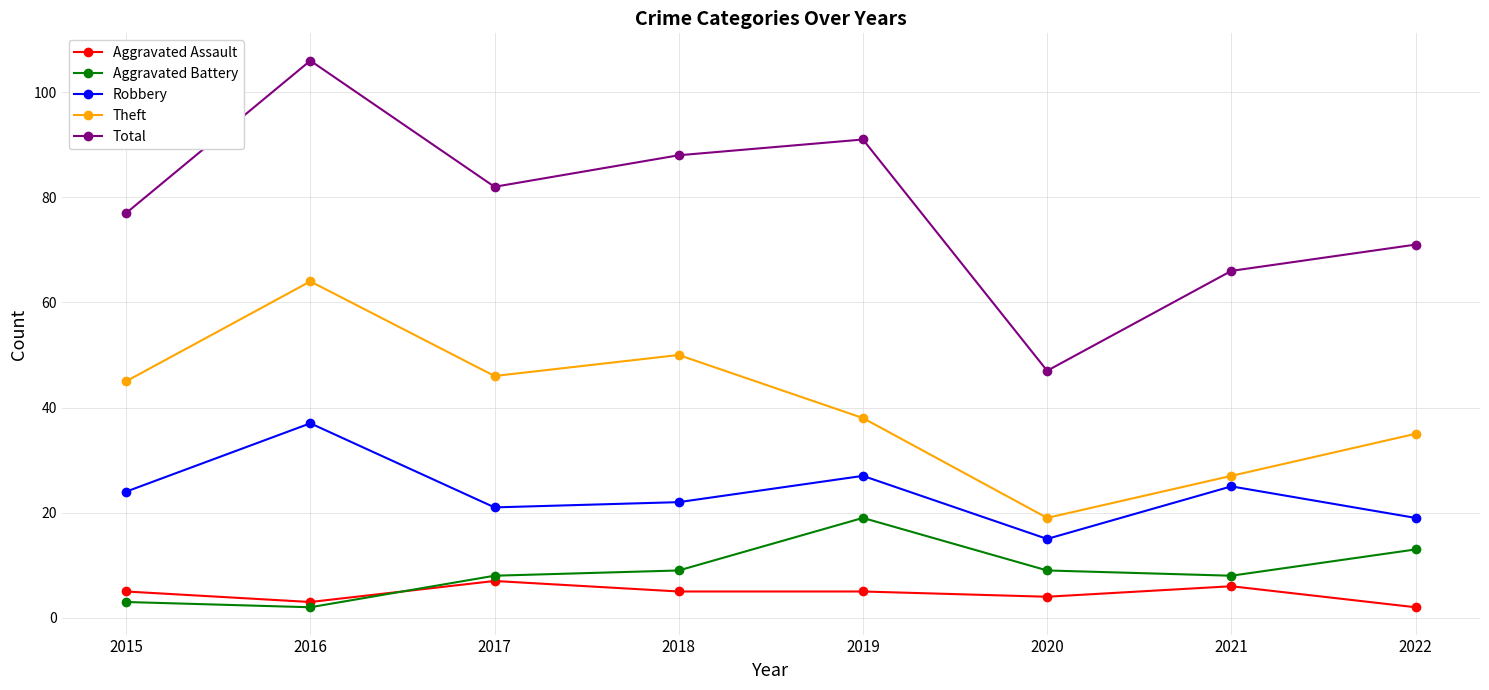

What is the spread (max minus min) of values at 2019?

86